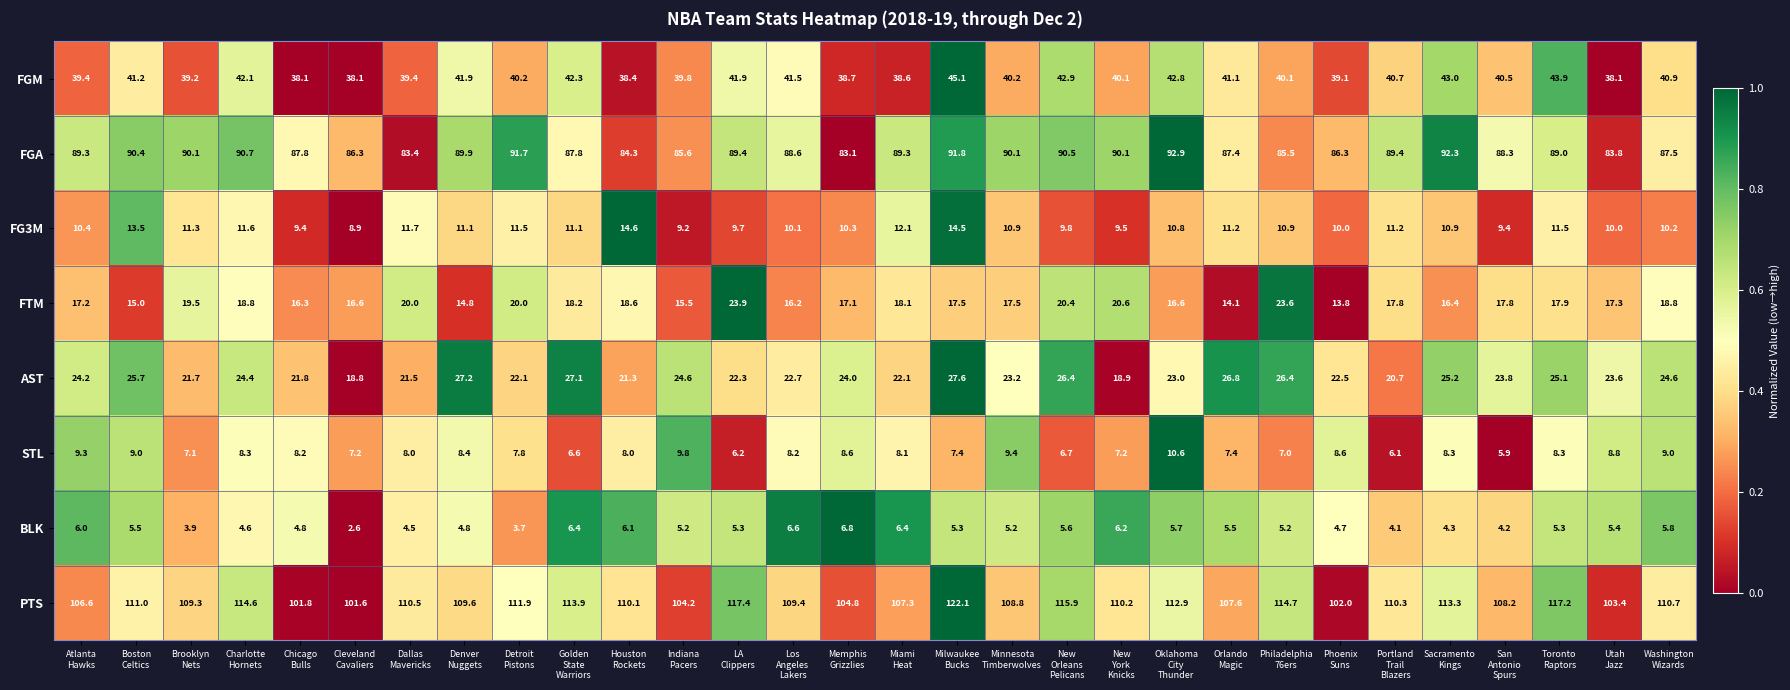

Which series has the largest range (max minus min)?

PTS